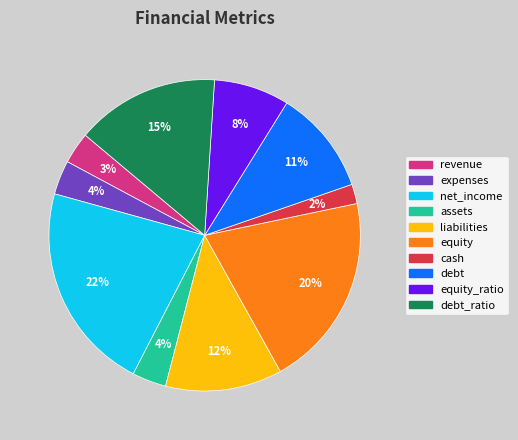

True or false: equity accounts for 32% of the total.

False